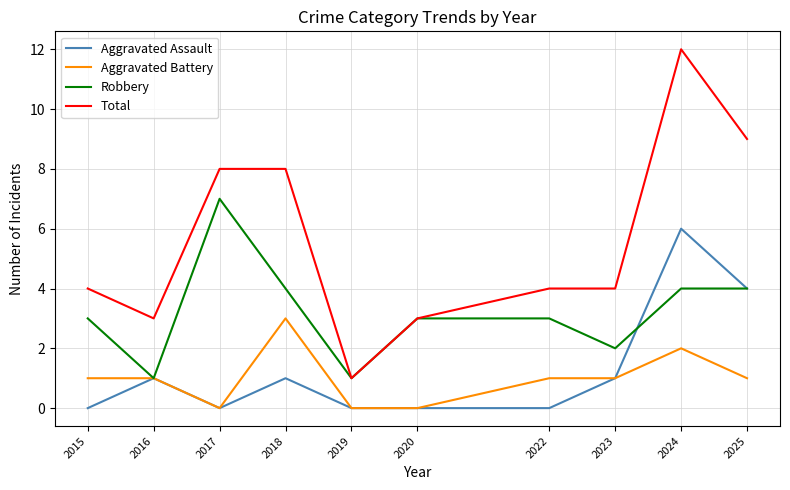

True or false: Aggravated Assault and Total intersect in this chart.

False